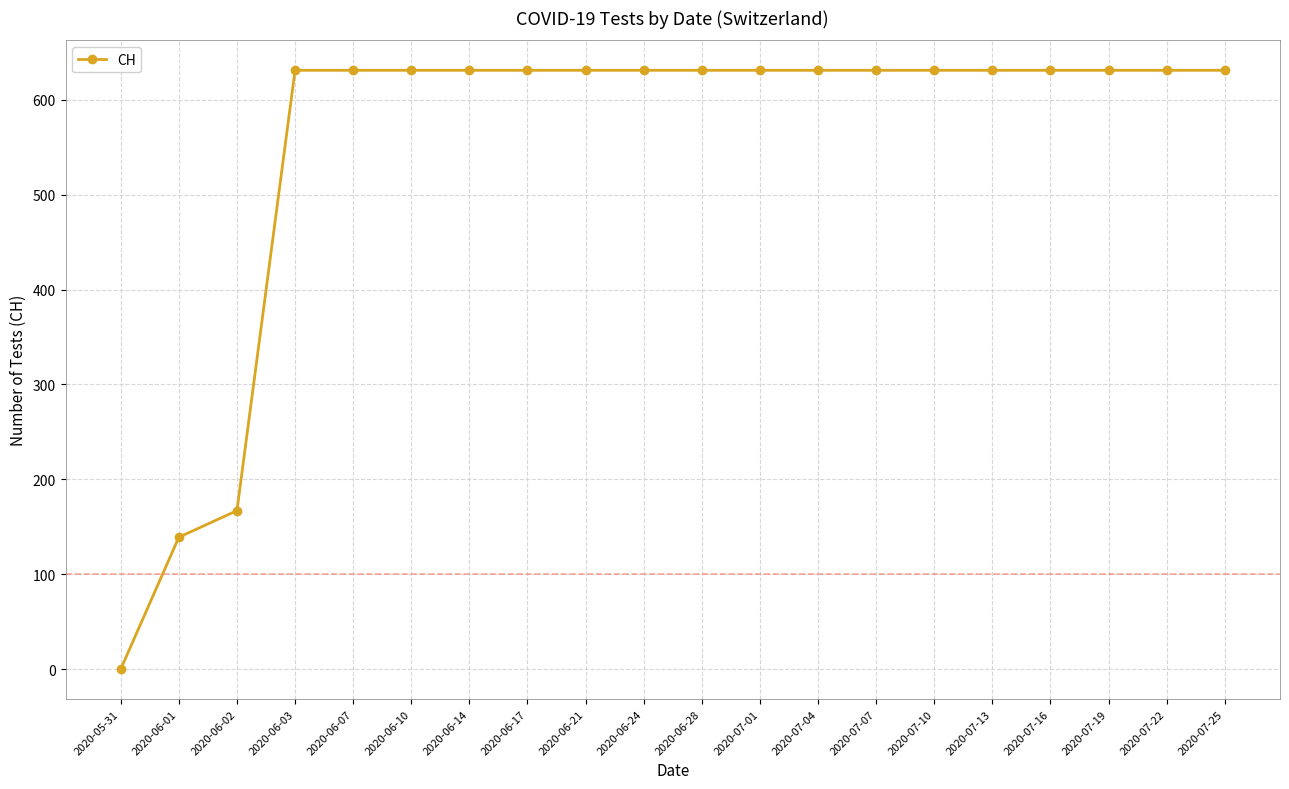

Reading left to right, list all the values displayed in this chart.

0	139	167	631	631	631	631	631	631	631	631	631	631	631	631	631	631	631	631	631